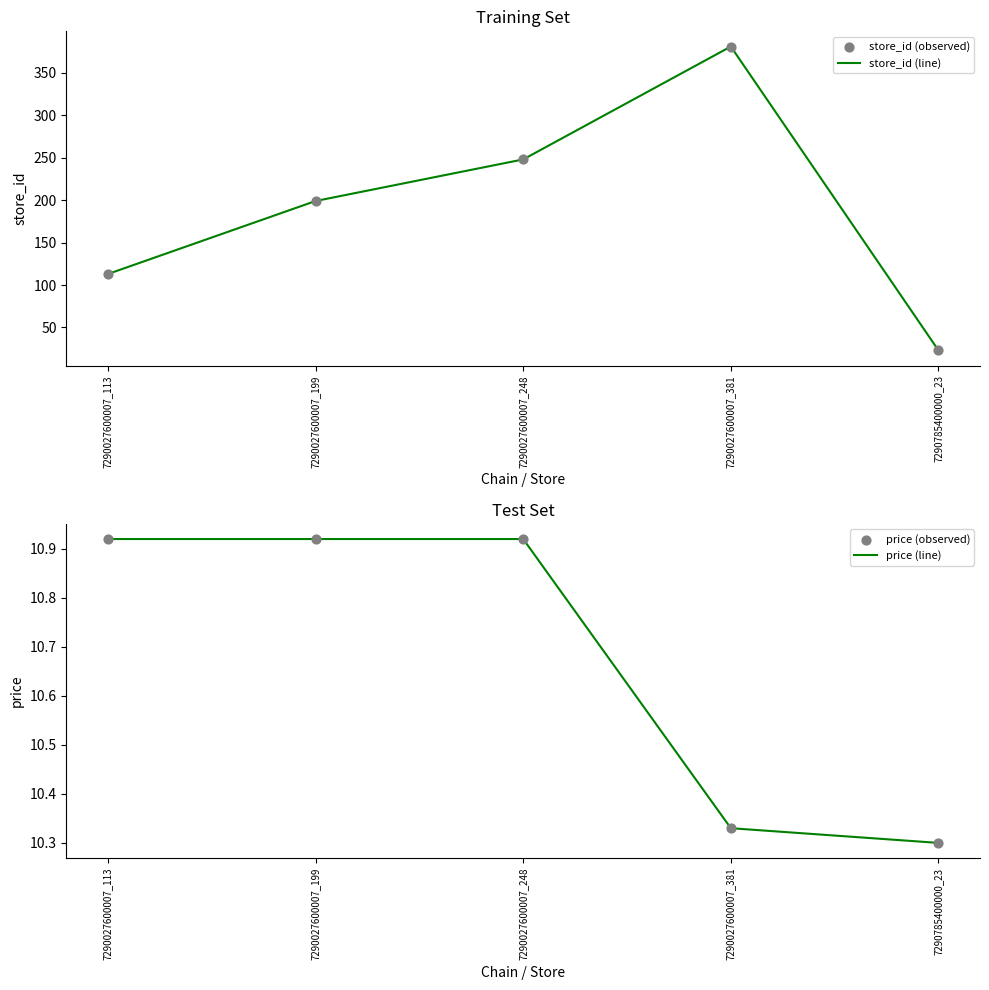

Which series reaches the maximum Y coordinate?

store_id (line)